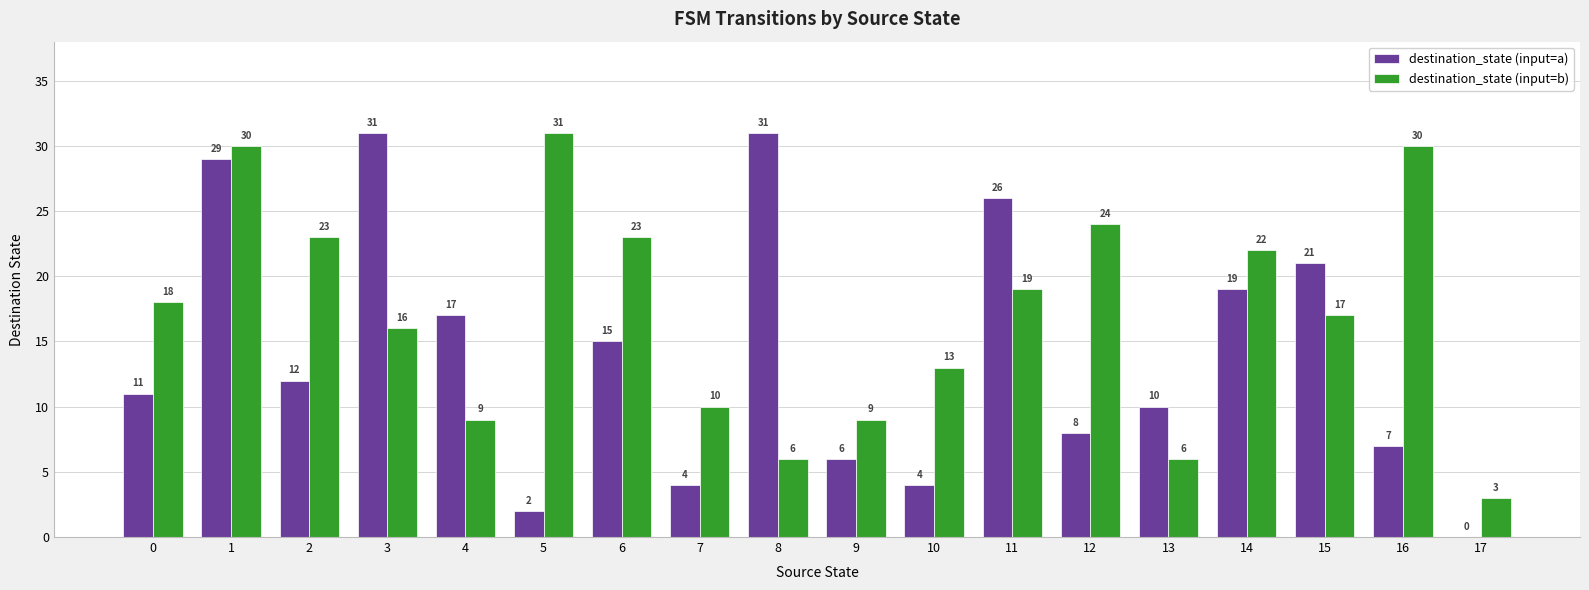

Is it true that destination_state (input=b) equals 30 at 1?

True